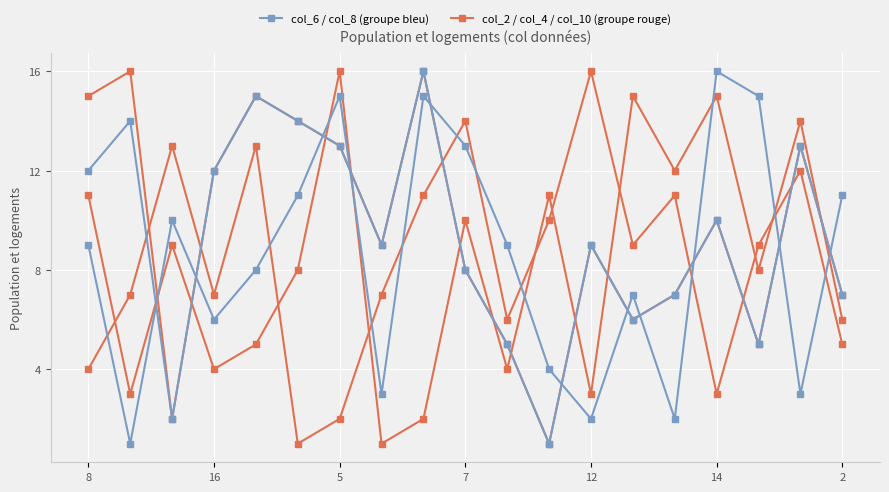

Where is the first local maximum for col_2 / col_4 / col_10?

5